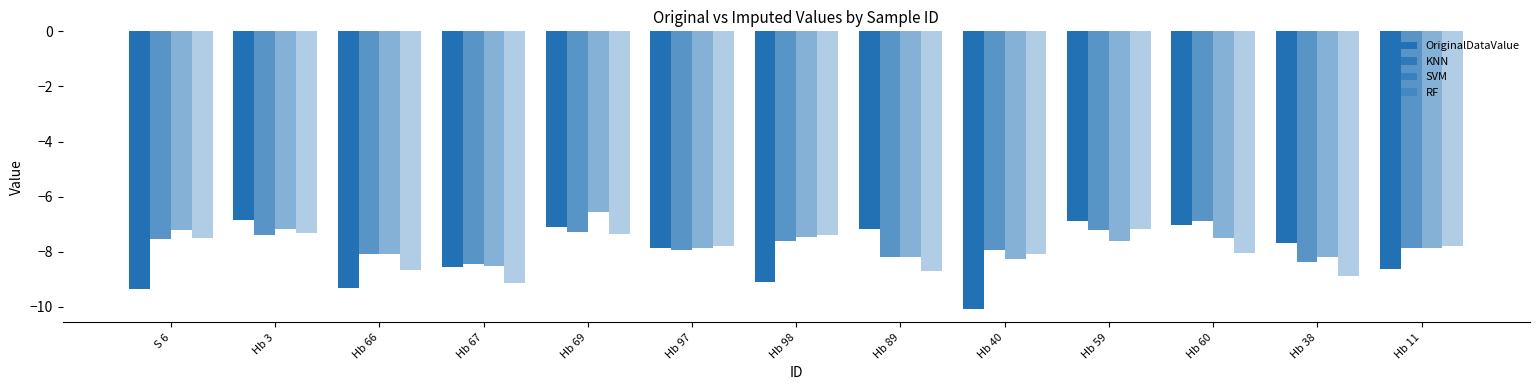

Are the bars horizontal?

No